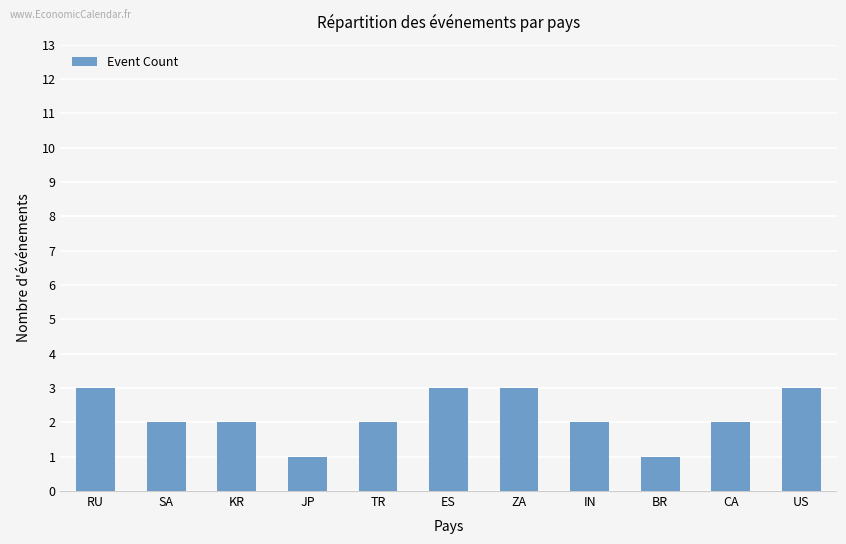

What is the change in value from TR to US?

+1